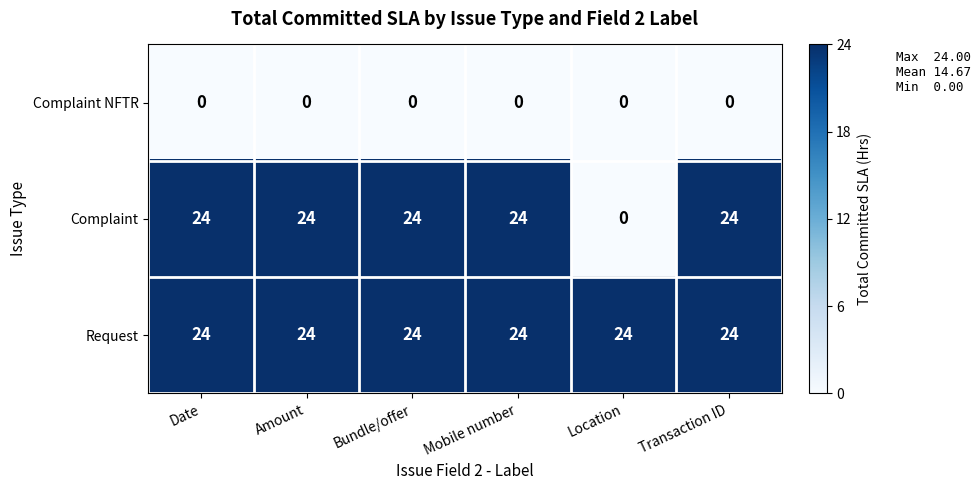

List the series in order of their overall mean, lowest first.

Complaint NFTR, Complaint, Request